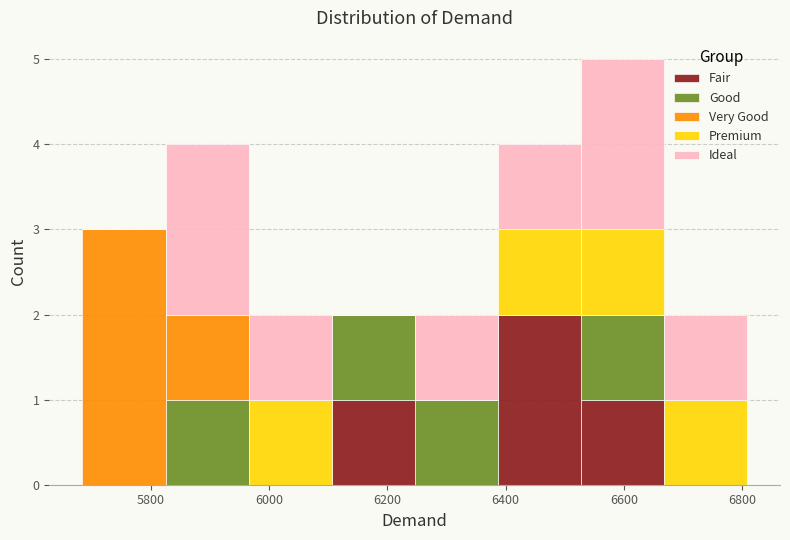

Reading left to right, list every stacked bar in this chart as the range it spans on the x-axis followed by its total height. Neither the bar edges nor the heights are printed on the chart, so give them approximately, as read against the axes.

5680 to 5820: 3
5820 to 5960: 4
5960 to 6100: 2
6100 to 6240: 2
6240 to 6380: 2
6380 to 6520: 4
6520 to 6660: 5
6660 to 6800: 2